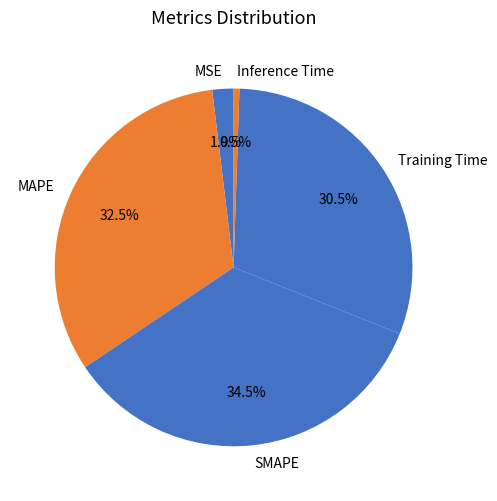

Is there any slice that represents more than half of the pie?

No